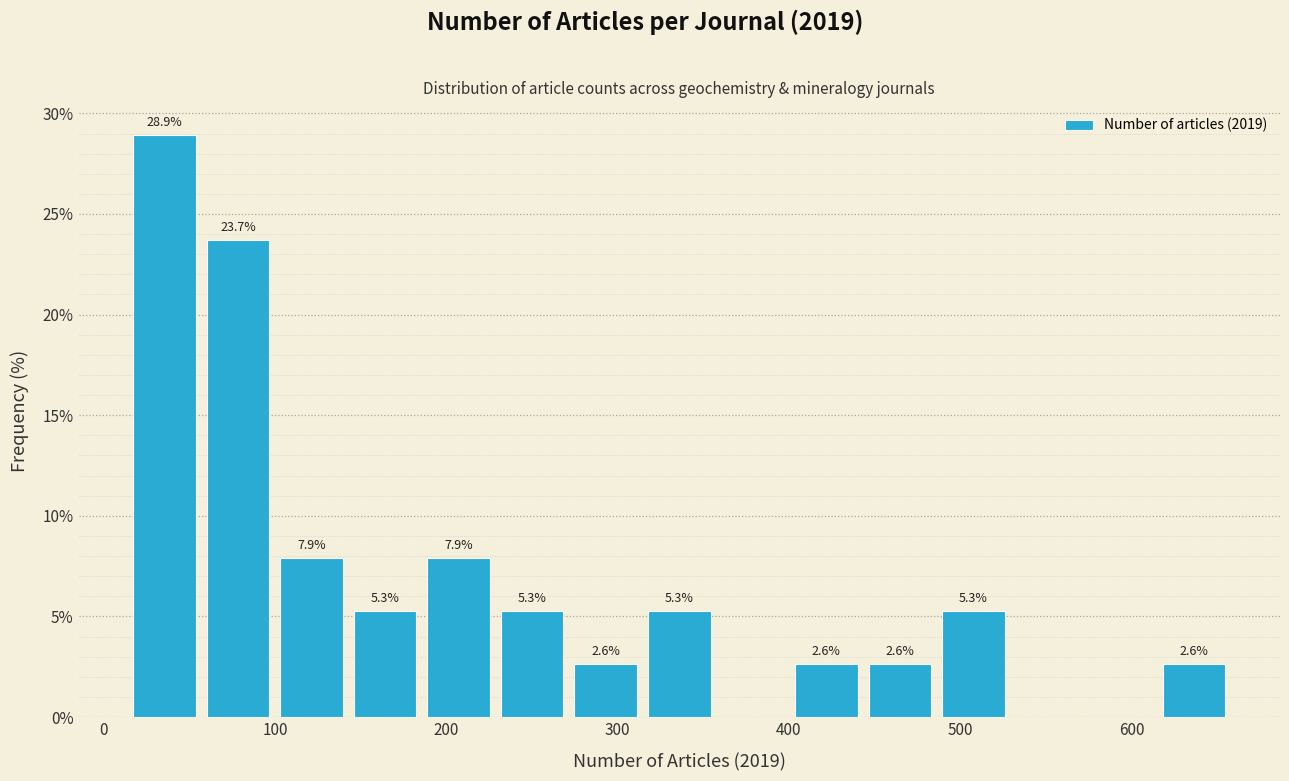

Which range on the x-axis has the tallest bar?

10 to 60